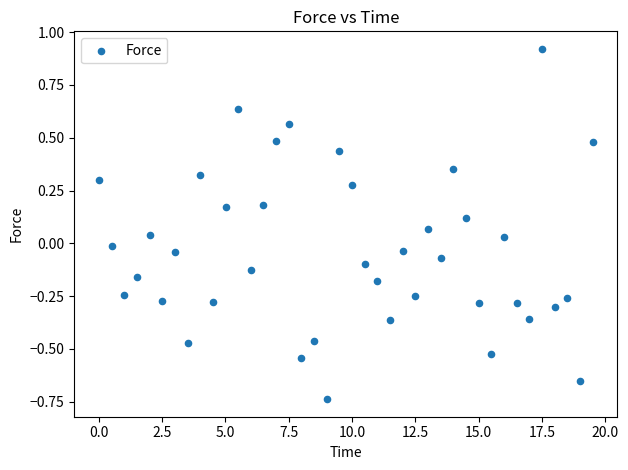

What is the range of X values (max minus min)?

19.5